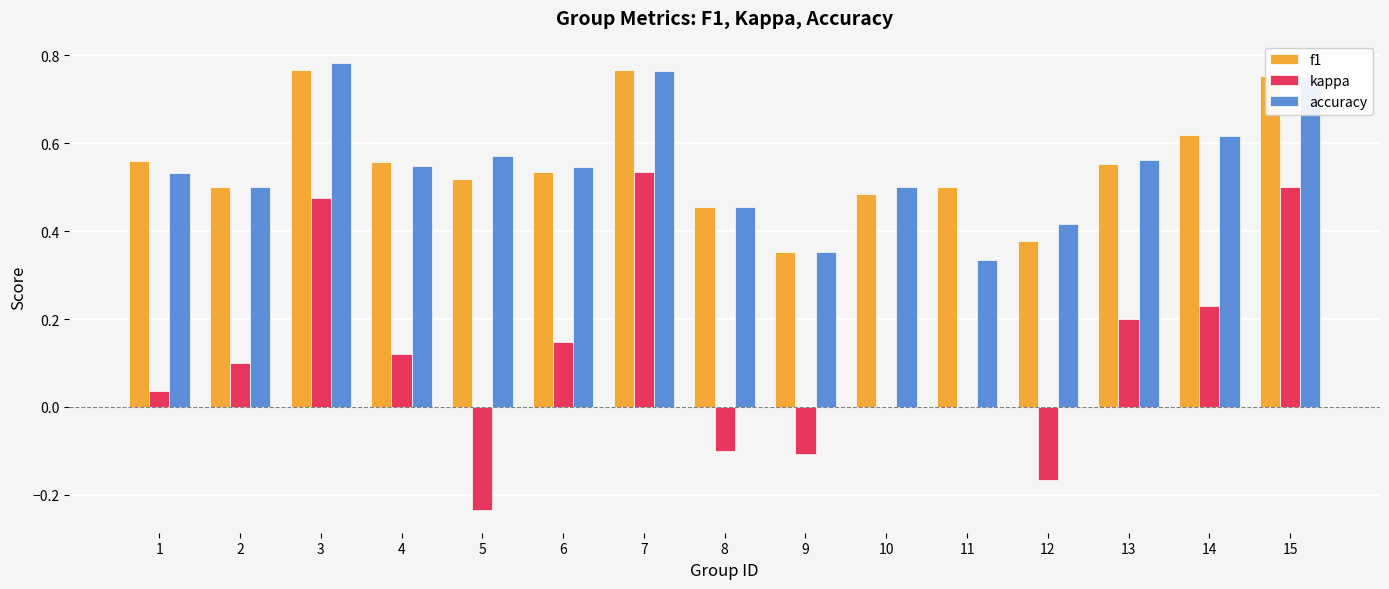

The value of accuracy at 8 is 0.6. True or false?

False